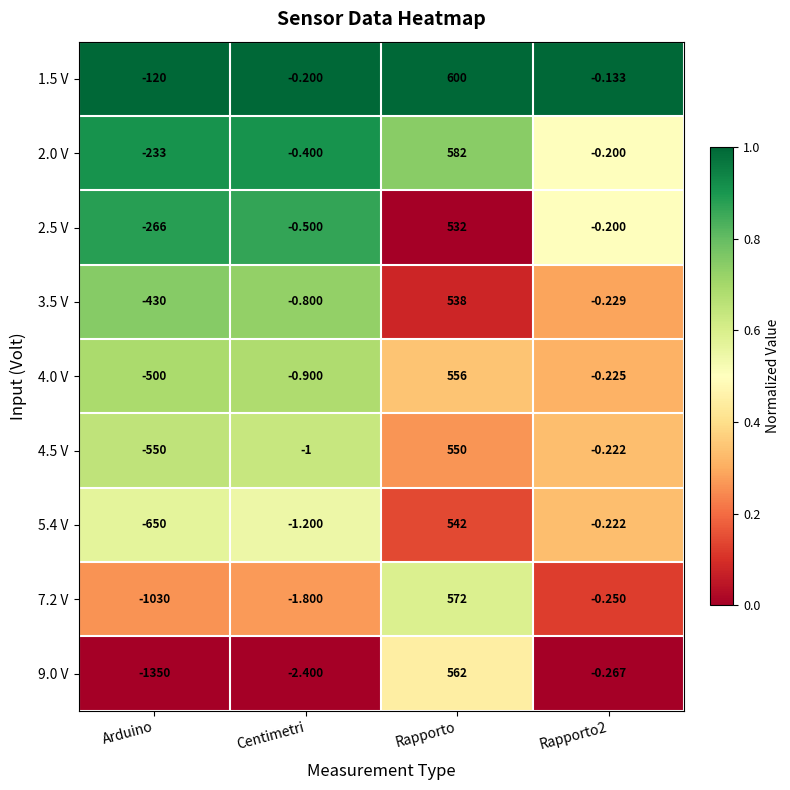

Is the value of 3.5 V at Rapporto greater than the value of 5.4 V at Rapporto2?

Yes